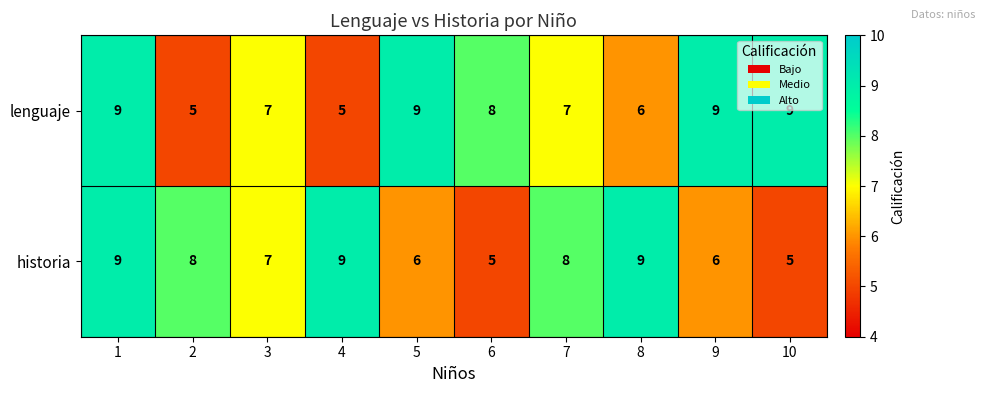

List the series in order of their overall mean, highest first.

lenguaje, historia